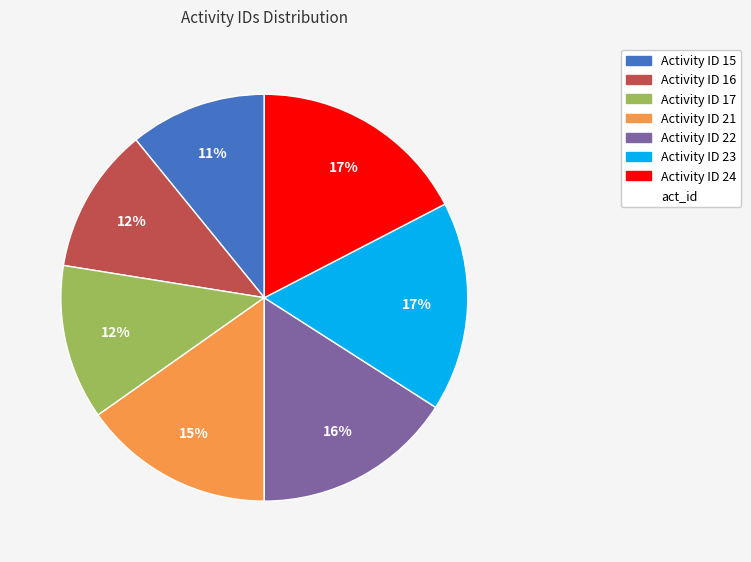

Is there a majority slice in this chart?

No